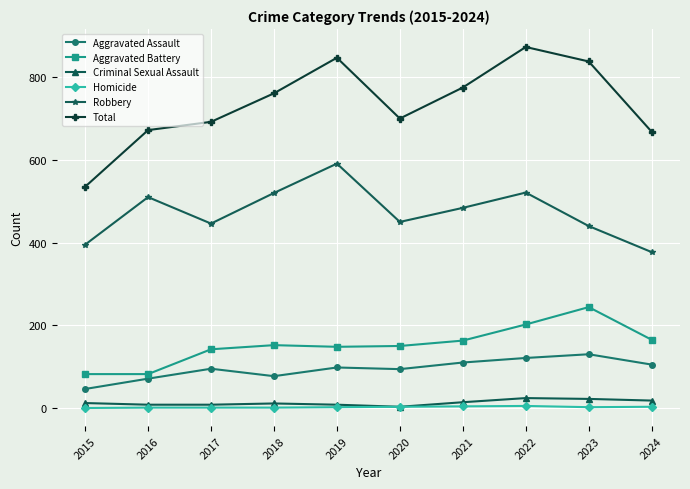

What are all the series names shown in the legend?

Aggravated Assault, Aggravated Battery, Criminal Sexual Assault, Homicide, Robbery, Total